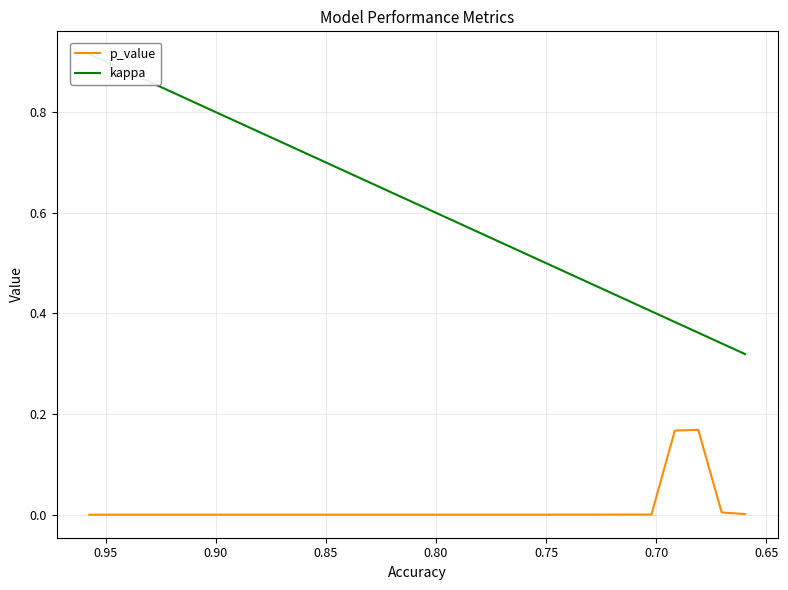

What is the minimum value for kappa?

0.3